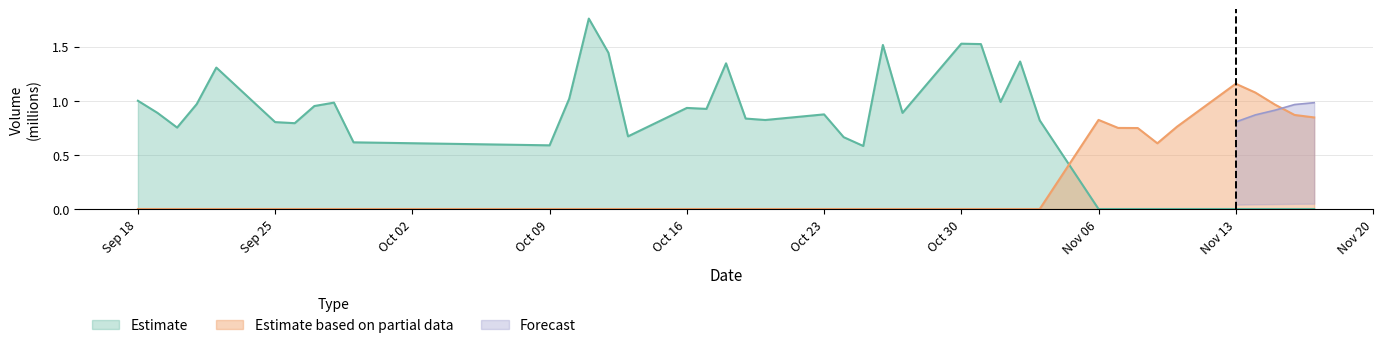

True or false: Estimate and Estimate based on partial data cross at least once.

True